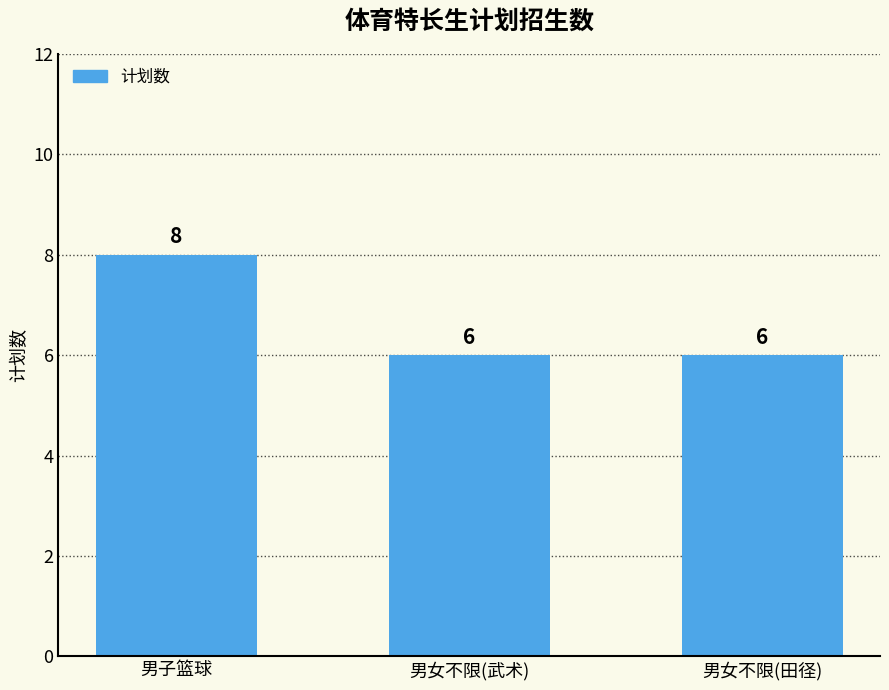

What is the greatest value displayed?

8